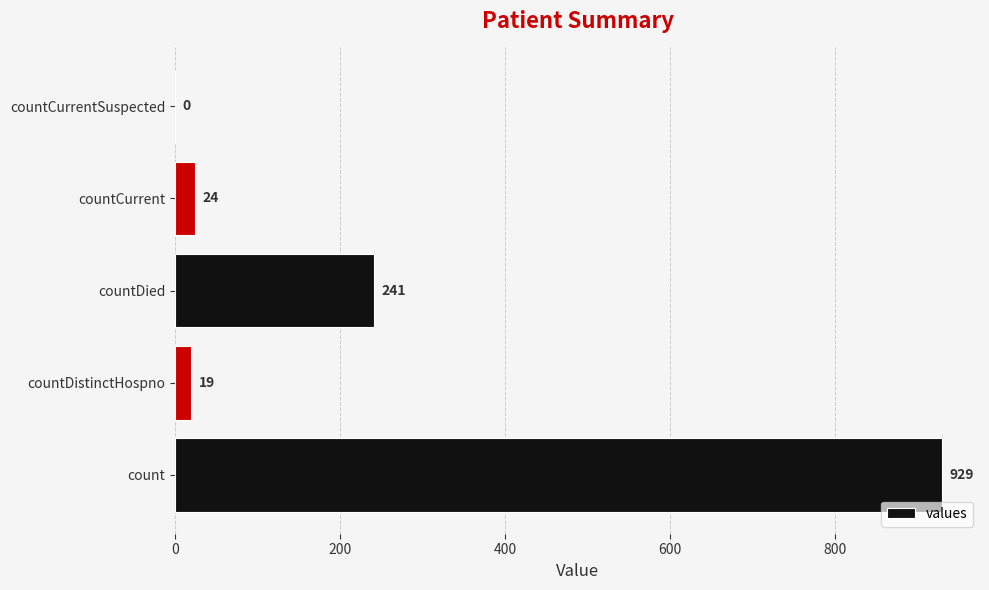

At which category does the chart reach its peak across all series?

count